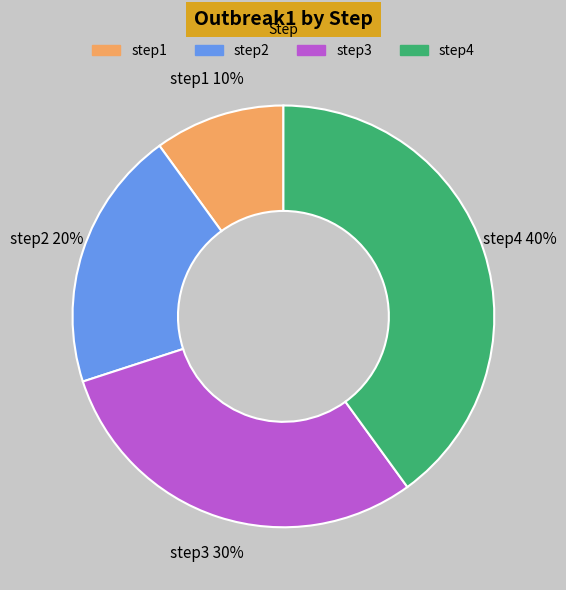

To the nearest percent, what is the combined percentage of step3 and step2?

50%